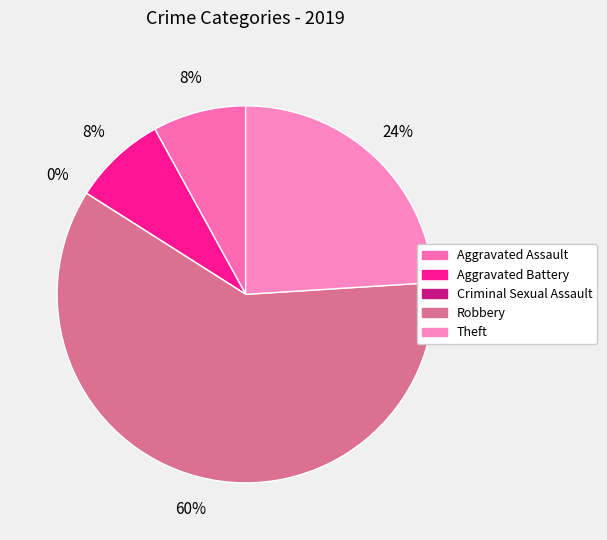

Which slice is the largest?

Robbery